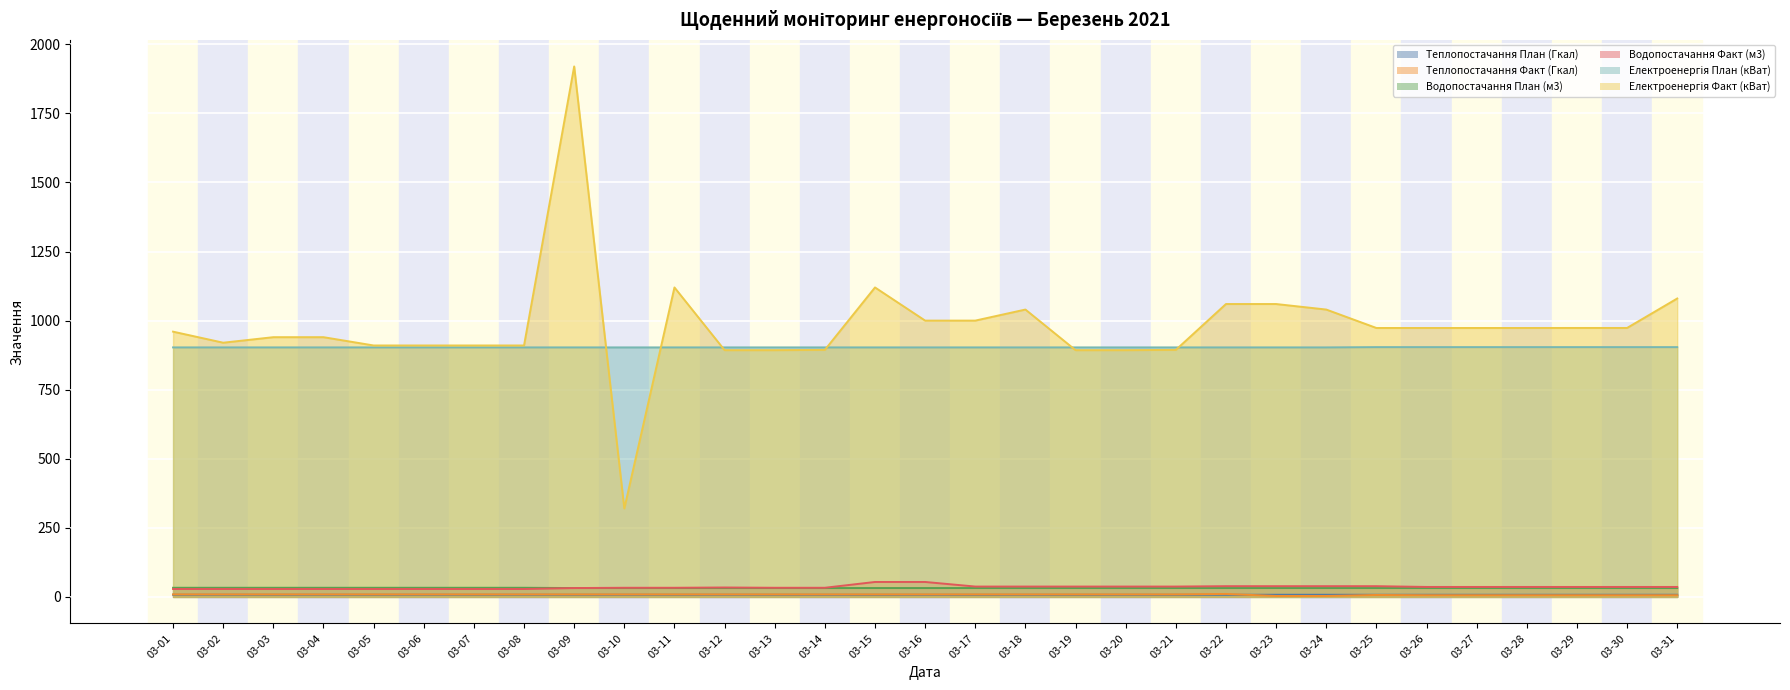

Which category has the lowest value across all series?

03-23